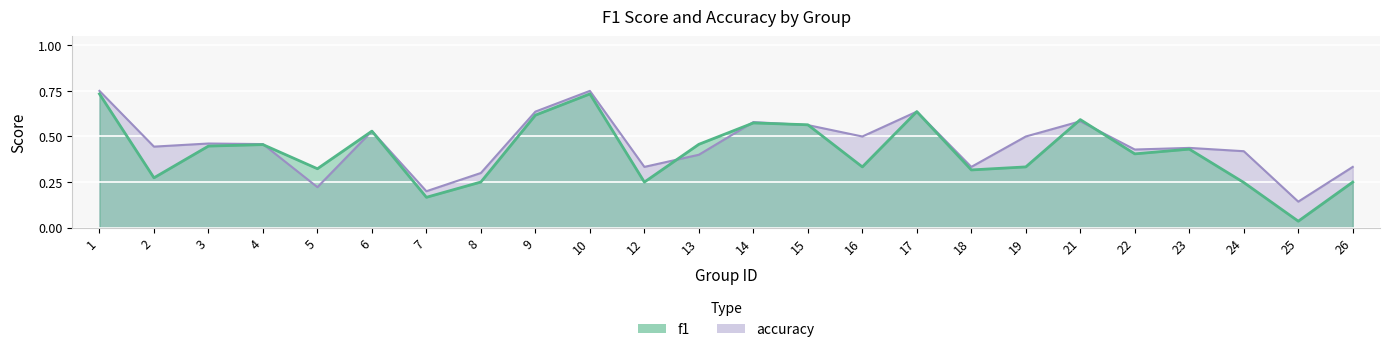

At which category does f1 reach its first local valley?

2